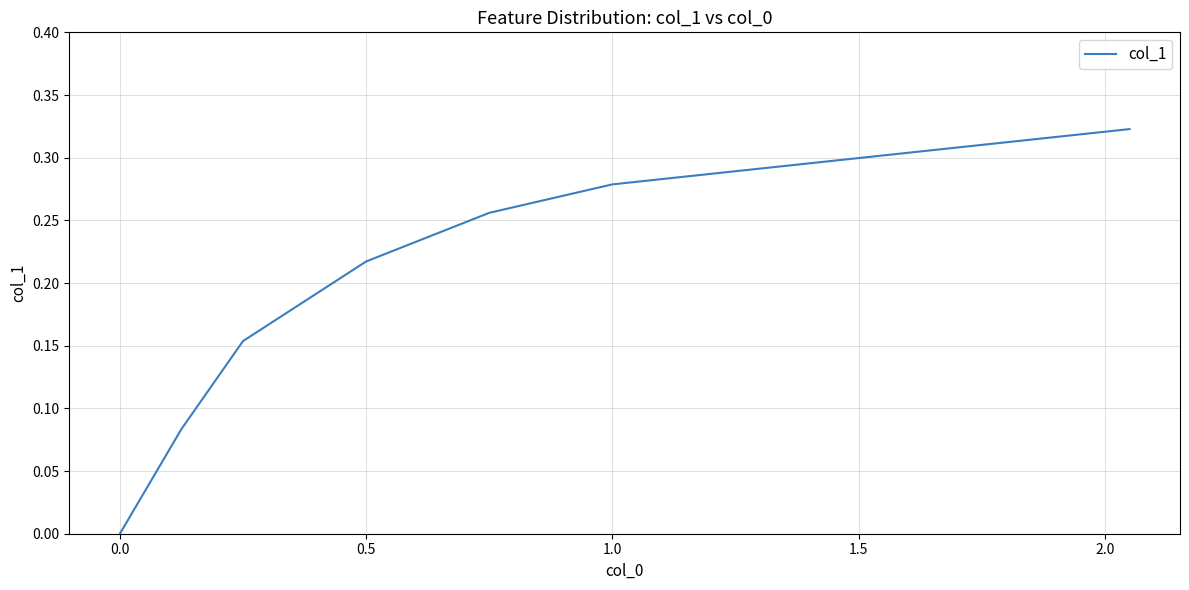

What is the sum of all values?

1.3